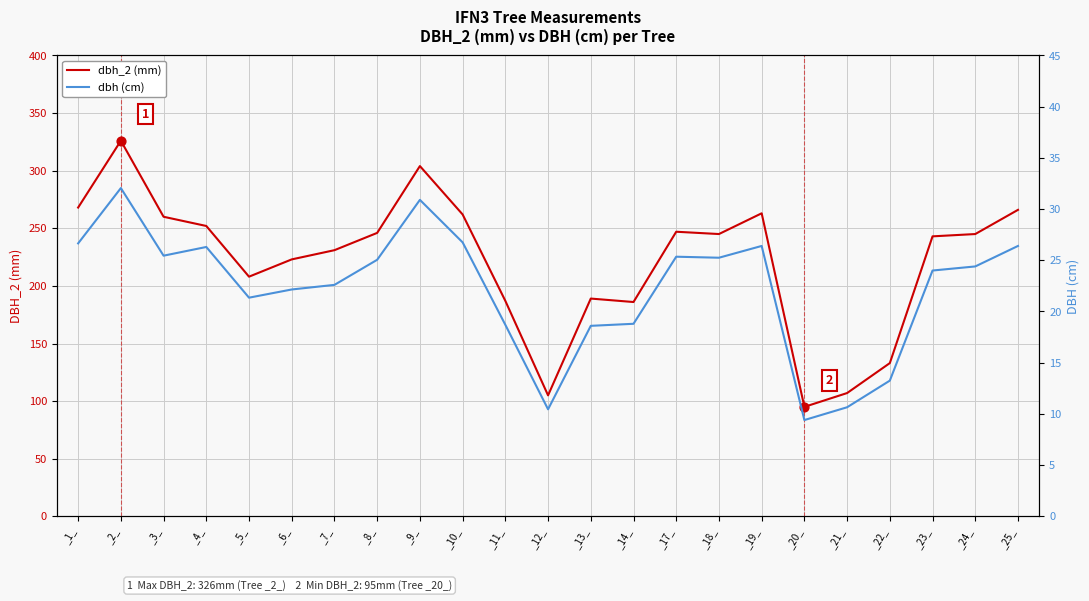

At which category is the sum across all series the highest?

_2_